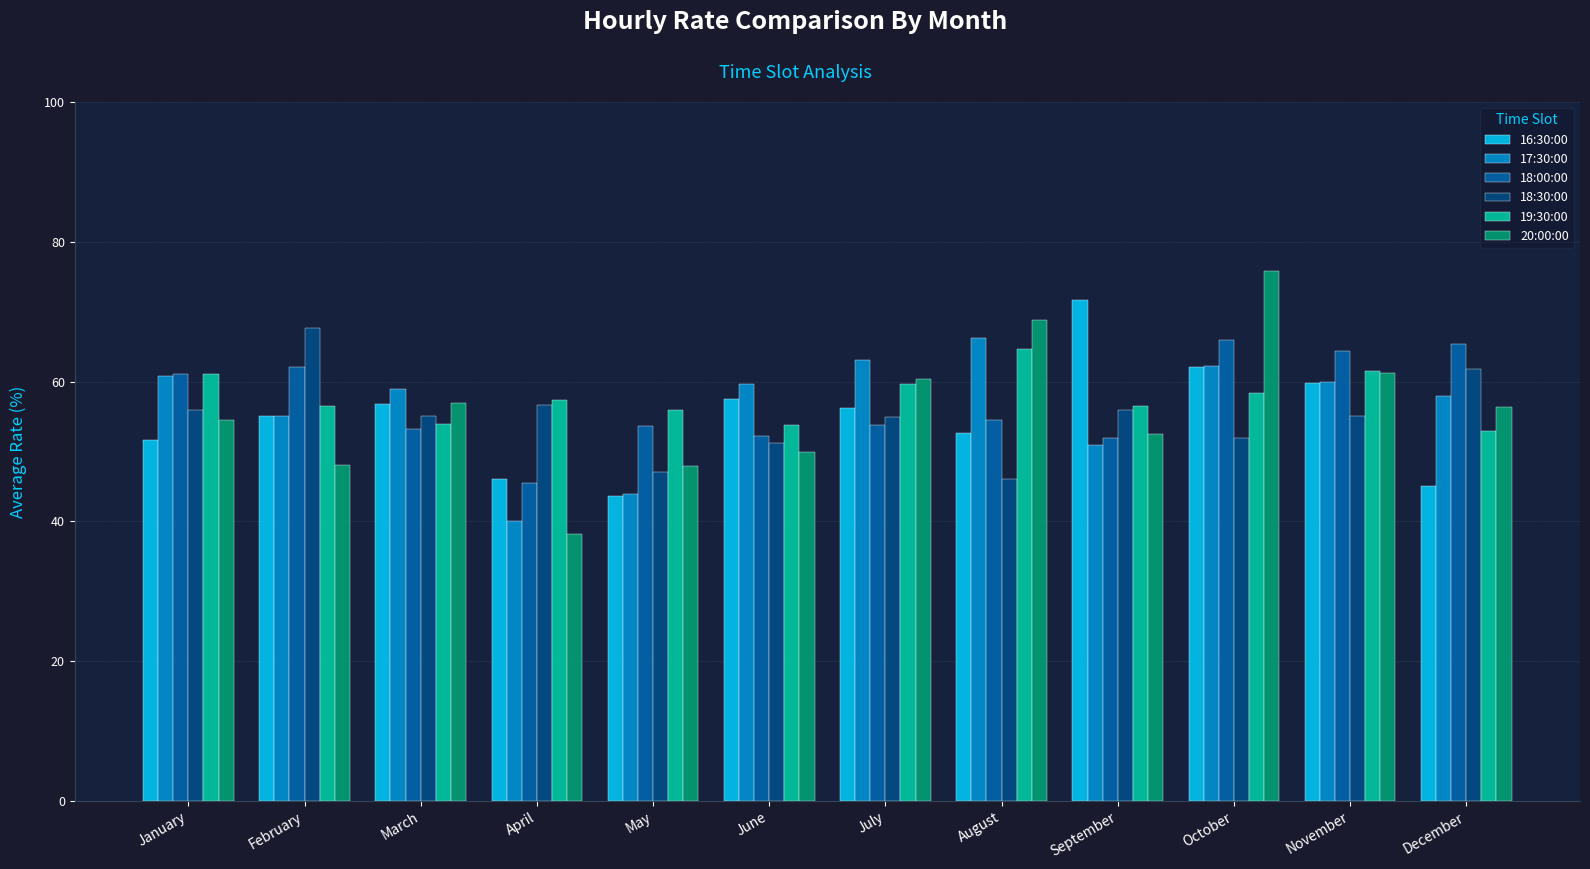

What is the total value across all series at January?

345.1